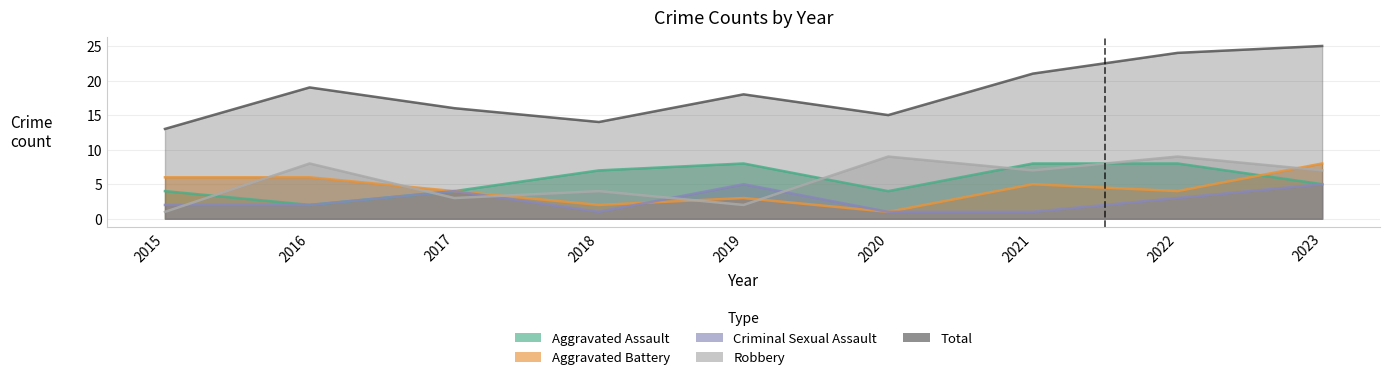

Which series has the largest range (max minus min)?

Total